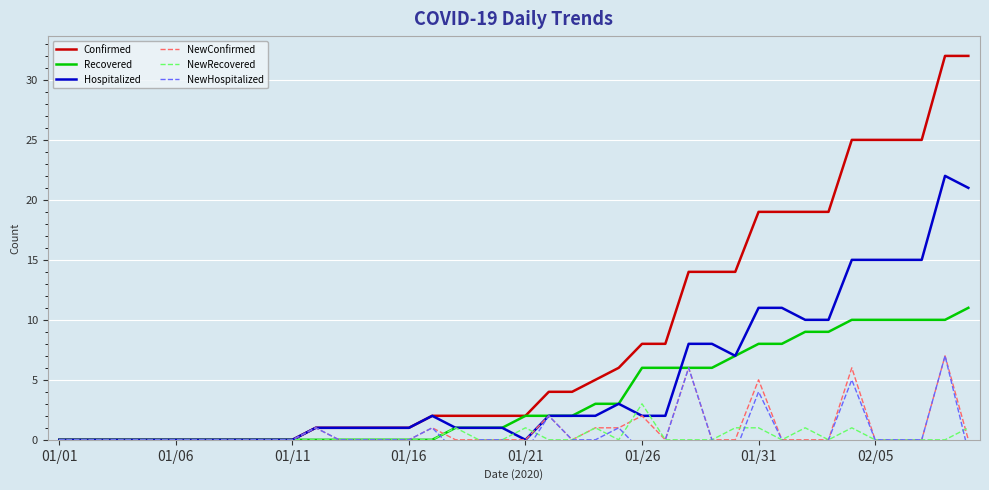

Between which two adjacent categories do NewConfirmed and NewRecovered first intersect?

16 and 17